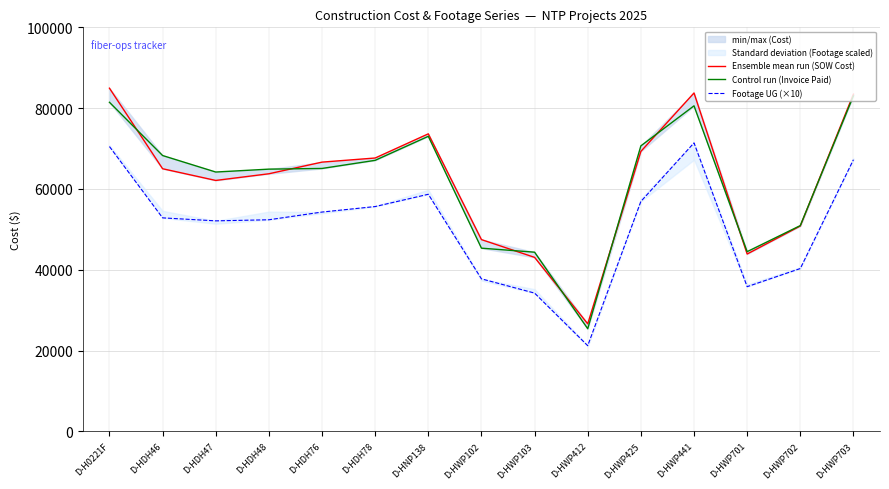

Reading right to left, transcribe all the data shown in this chart.

Ensemble mean run (SOW Cost): 83462.0	50824.5	43895.5	83754.0	69288.0	26617.0	43064.0	47461.5	73639.0	67657.0	66638.0	63756.5	62104.0	65001.0	84935.5
Control run (Invoice Paid): 83033.0	50928.5	44479.5	80572.5	70664.0	25405.0	44346.0	45340.0	73025.0	67080.0	65072.0	64902.5	64186.0	68269.0	81445.0
Footage UG (×10): 67230.0	40300.0	35810.0	71400.0	56900.0	21210.0	34220.0	37750.0	58680.0	55640.0	54280.0	52370.0	52100.0	52840.0	70490.0